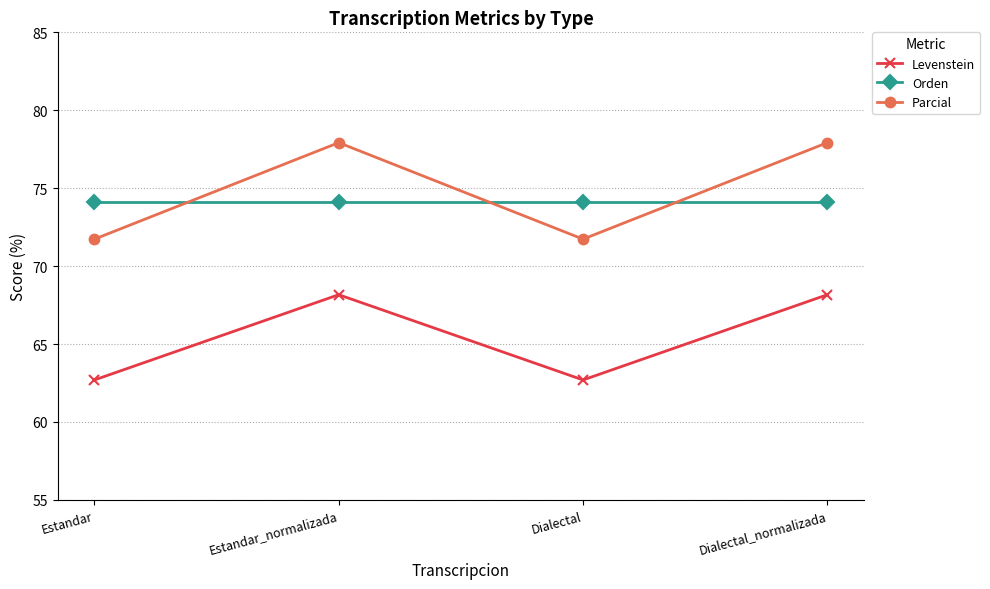

Reading left to right, what are all the values shown in this chart?

Levenstein: Estandar=62.7	Estandar_normalizada=68.2	Dialectal=62.7	Dialectal_normalizada=68.2
Orden: Estandar=74.1	Estandar_normalizada=74.1	Dialectal=74.1	Dialectal_normalizada=74.1
Parcial: Estandar=71.7	Estandar_normalizada=77.9	Dialectal=71.7	Dialectal_normalizada=77.9